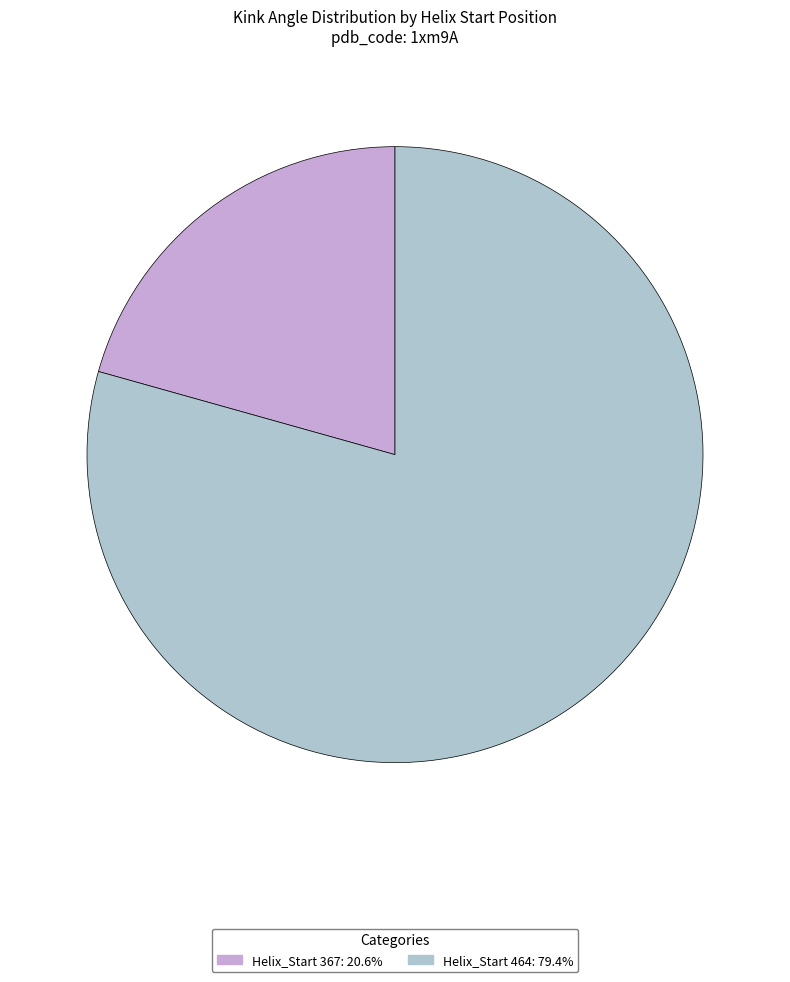

Does any single category account for the majority?

Yes